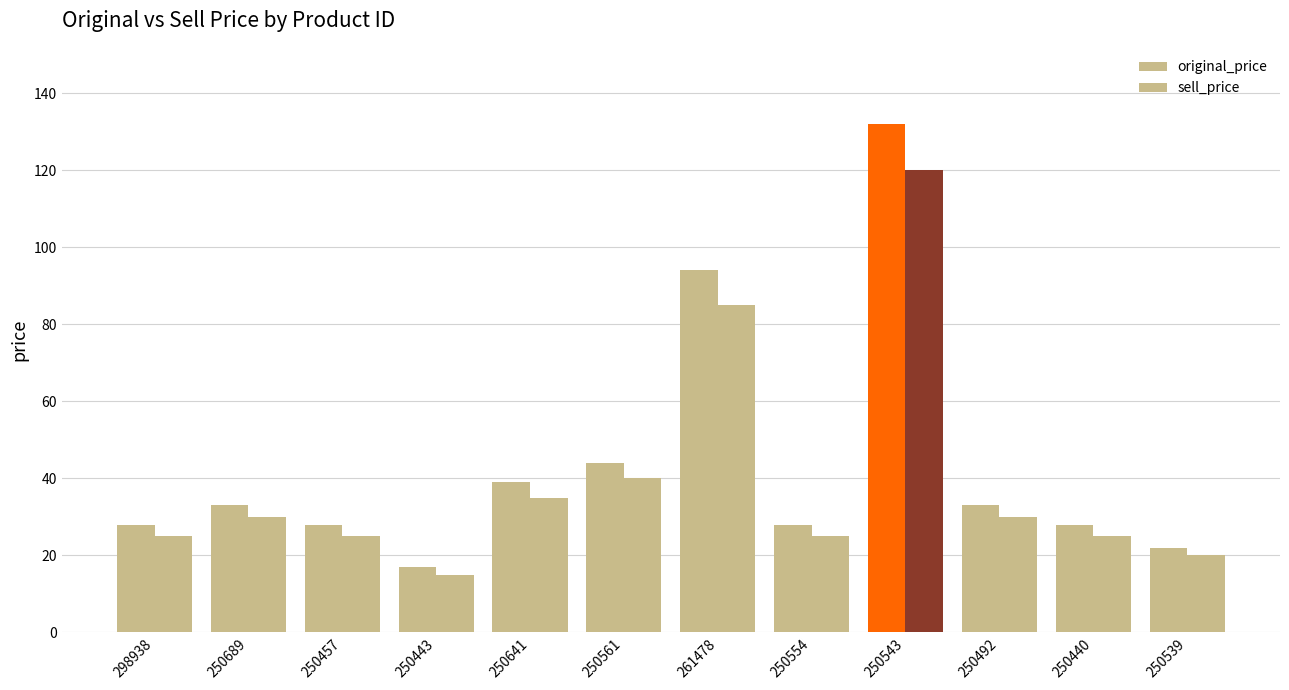

Reading left to right, extract all data points from this chart.

original_price: 298938=28	250689=33	250457=28	250443=17	250641=39	250561=44	261478=94	250554=28	250543=132	250492=33	250440=28	250539=22
sell_price: 298938=25	250689=30	250457=25	250443=15	250641=35	250561=40	261478=85	250554=25	250543=120	250492=30	250440=25	250539=20